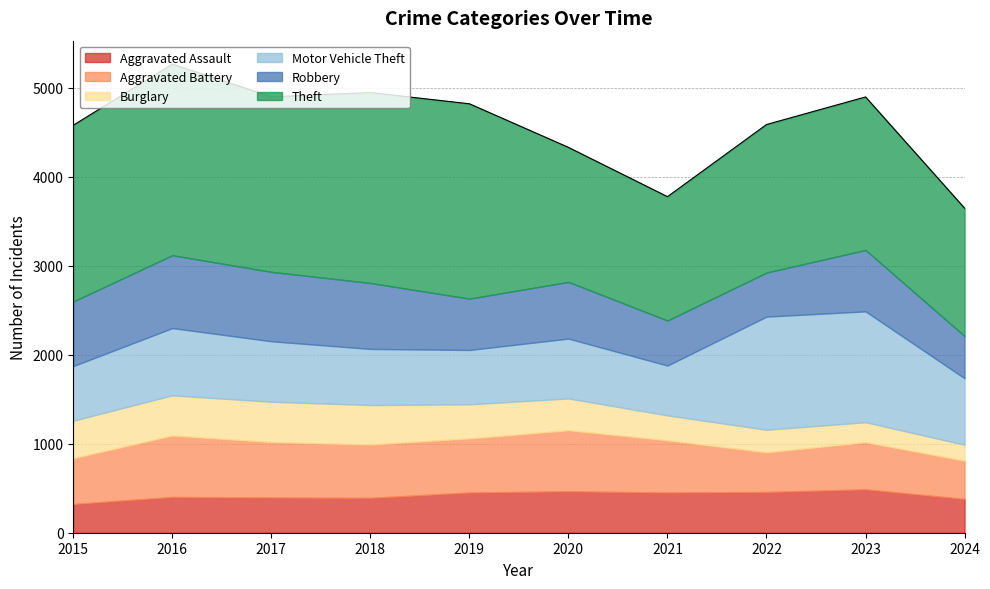

How many data points does each series have?

10